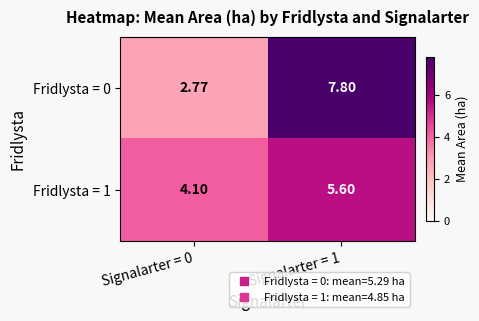

Is the value of Fridlysta = 0 at Signalarter = 1 greater than the value of Fridlysta = 1 at Signalarter = 1?

Yes